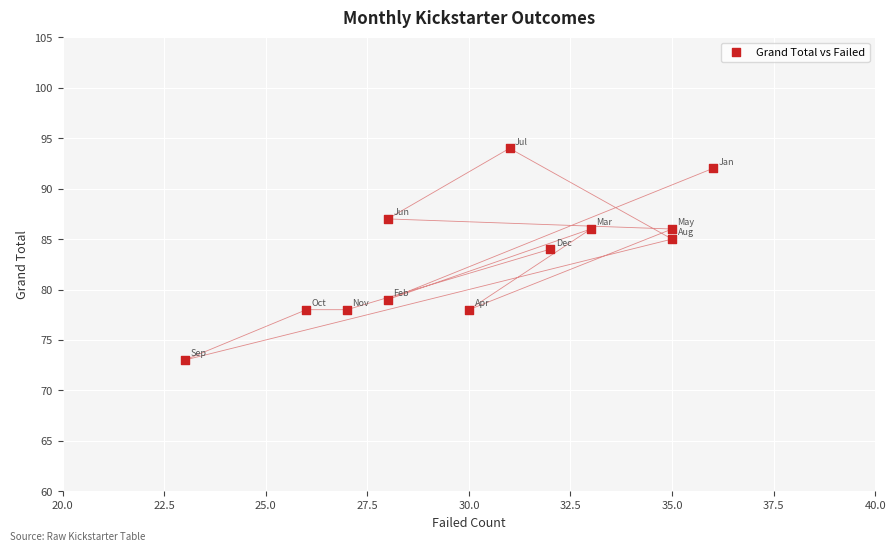

What Y value in the scatter plot is closest to 83?

84